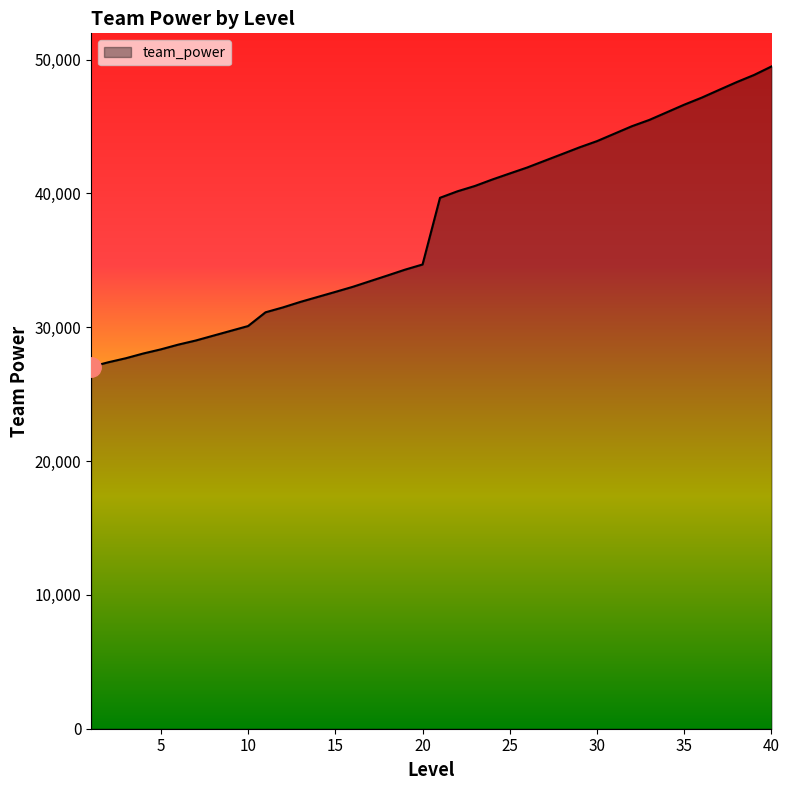

How many lines are shown in the chart?

1